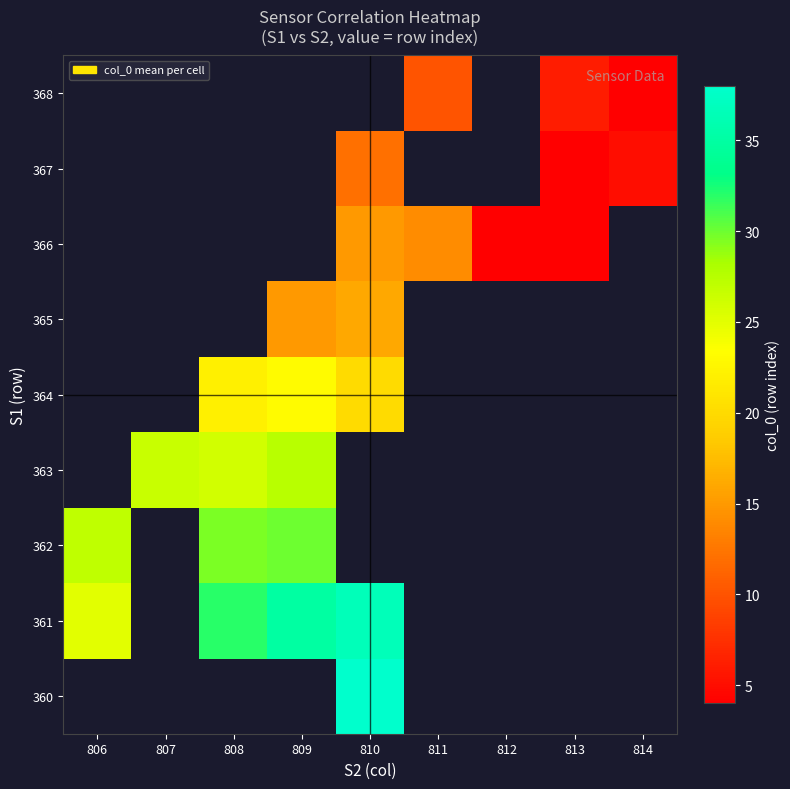

Count the number of data series in this chart.

9